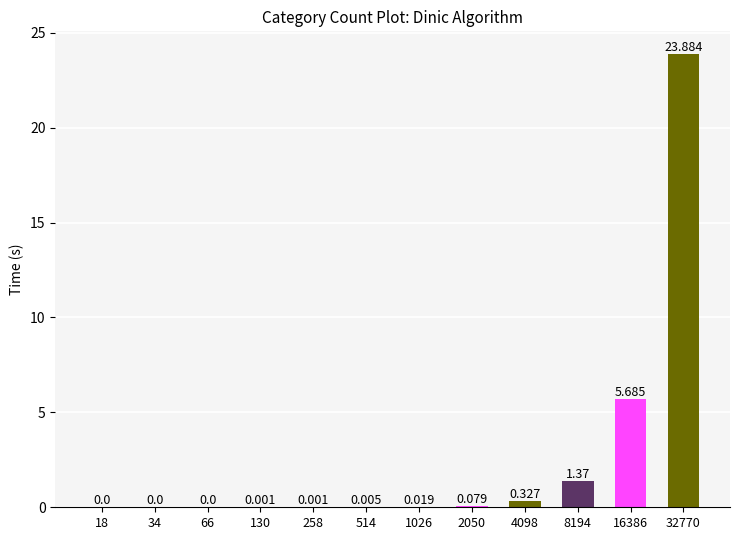

What is the greatest value displayed?

23.9